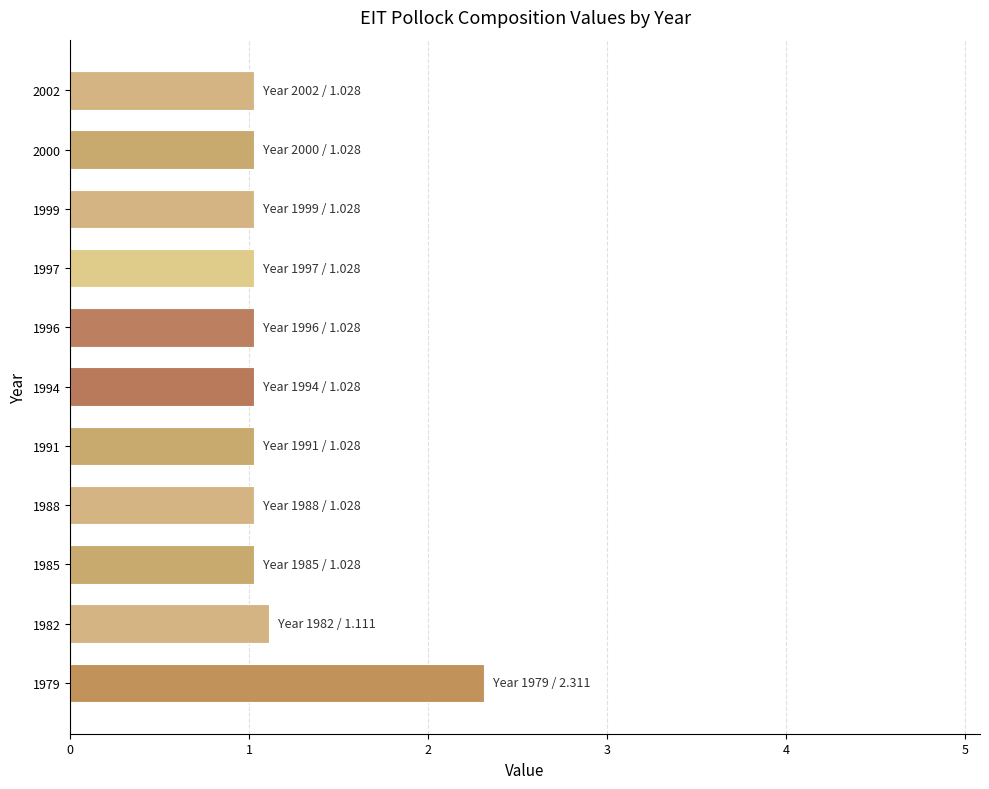

What is the difference between the maximum and second lowest values?

1.3